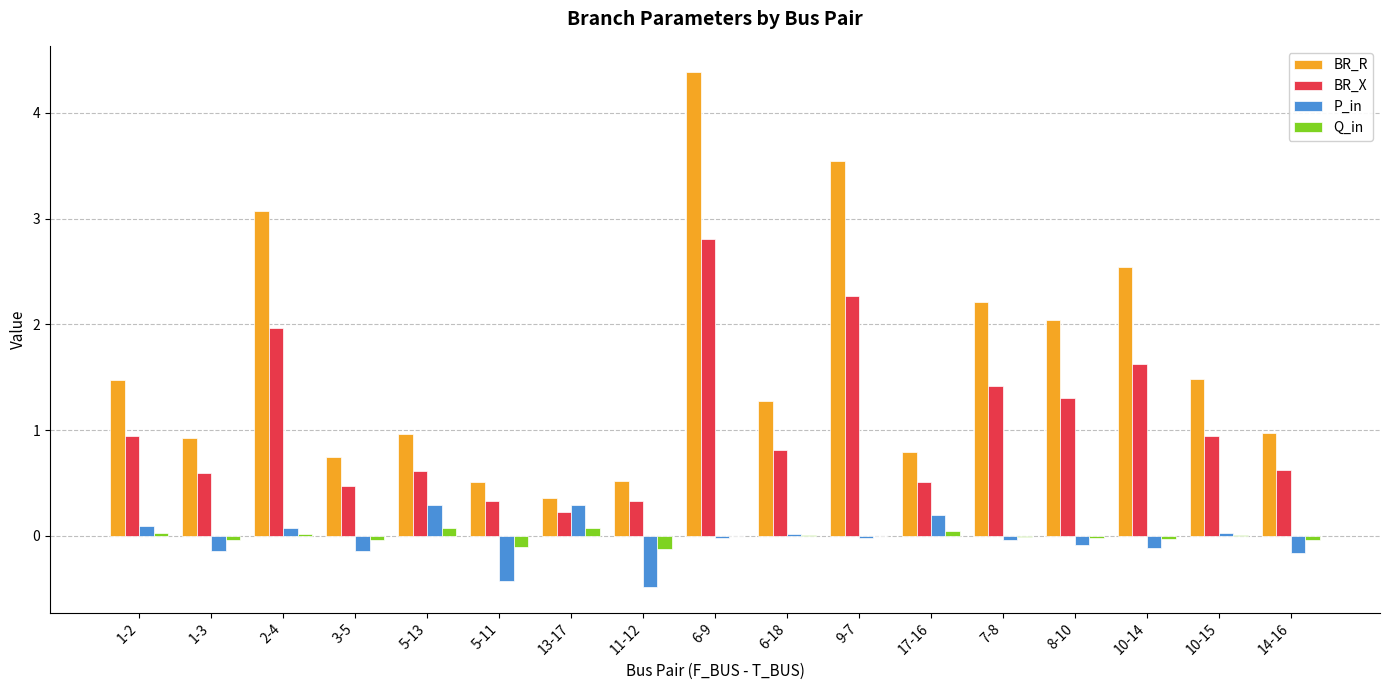

Are the bars horizontal?

No